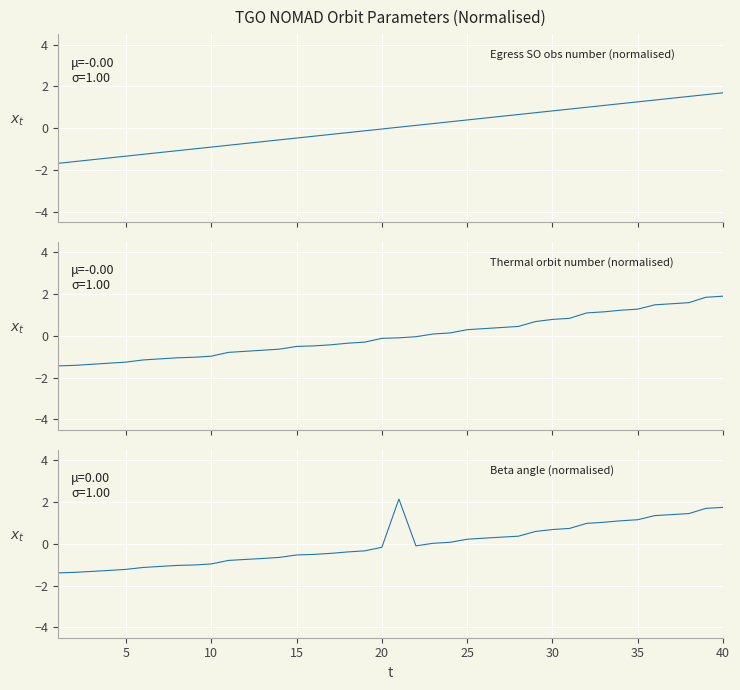

Rank the series at 30 from lowest to highest value.

Egress SO obs number (normalised), Thermal orbit number (normalised), Beta angle (normalised)